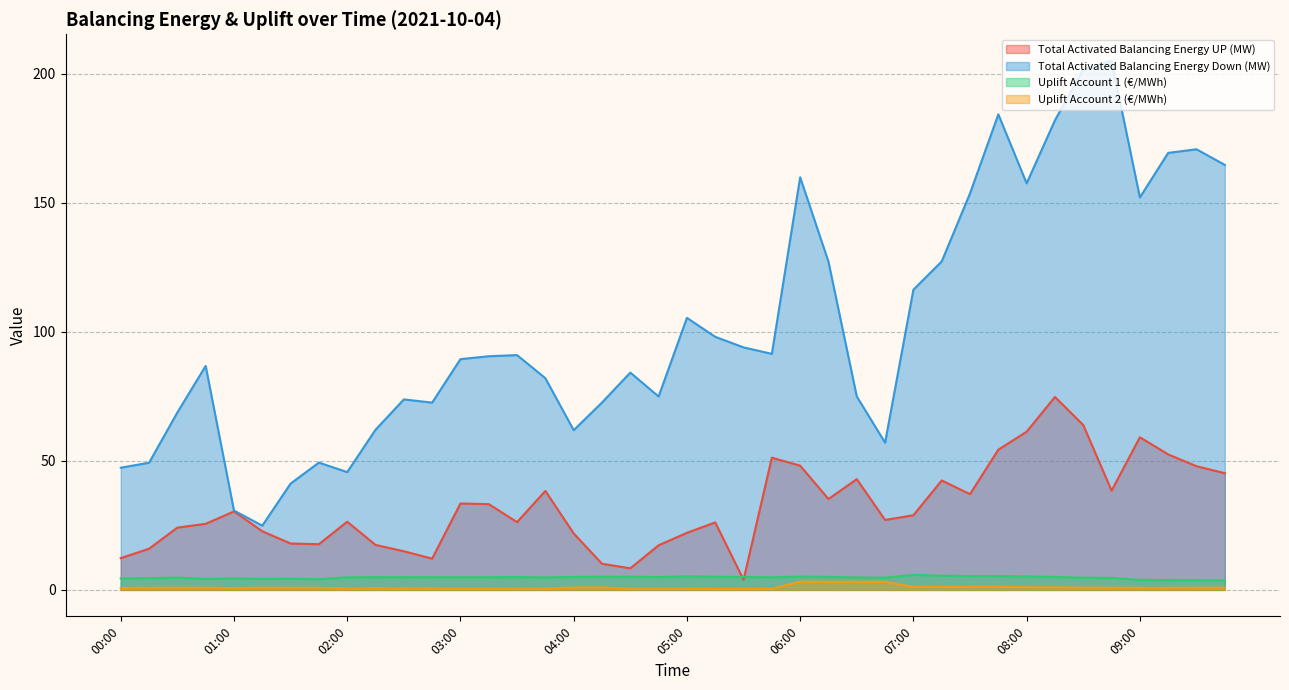

At which label does Total Activated Balancing Energy UP (MW) first exceed 28?

01:00